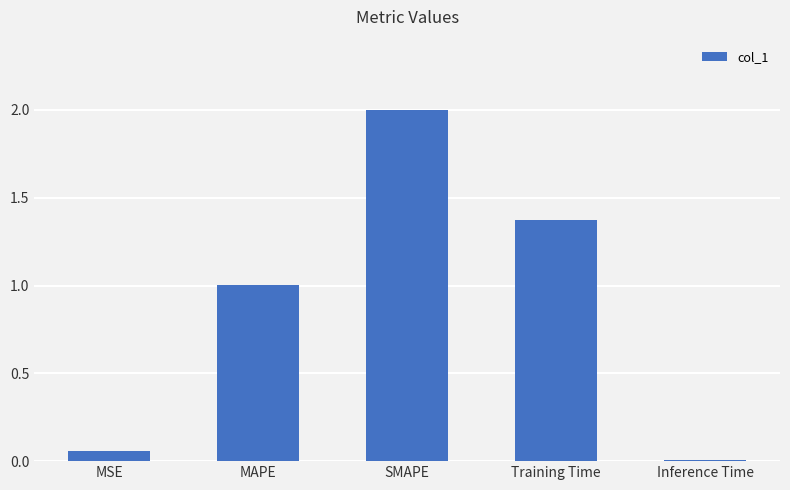

Count the number of data series in this chart.

1